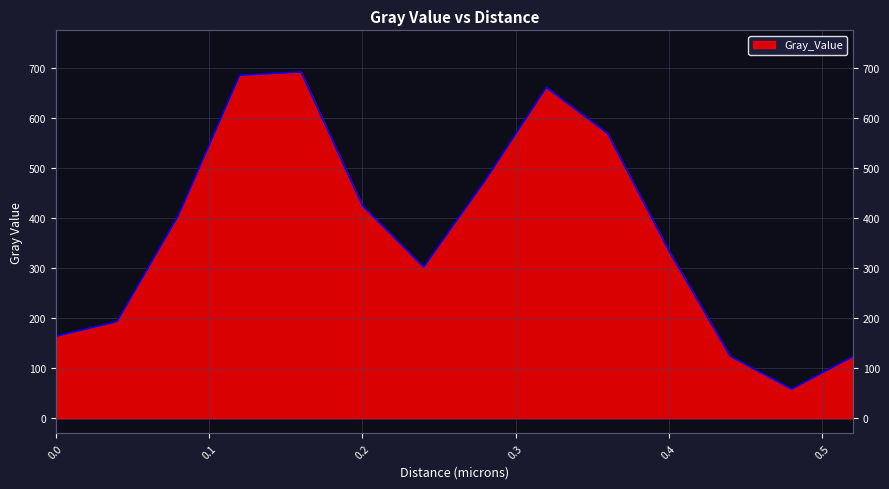

Which label corresponds to the smallest value in the chart?

0.48